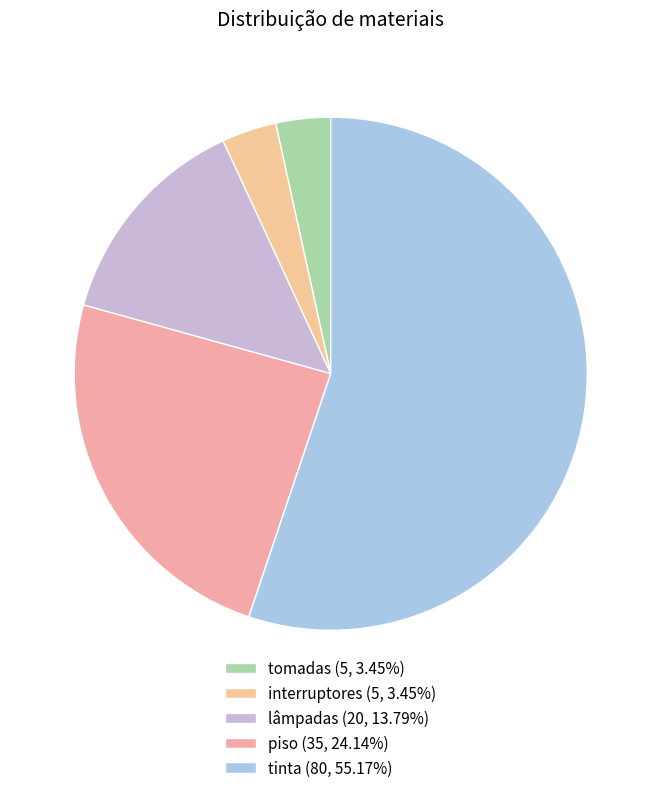

To the nearest percent, what is the combined percentage of tinta and lâmpadas?

69%